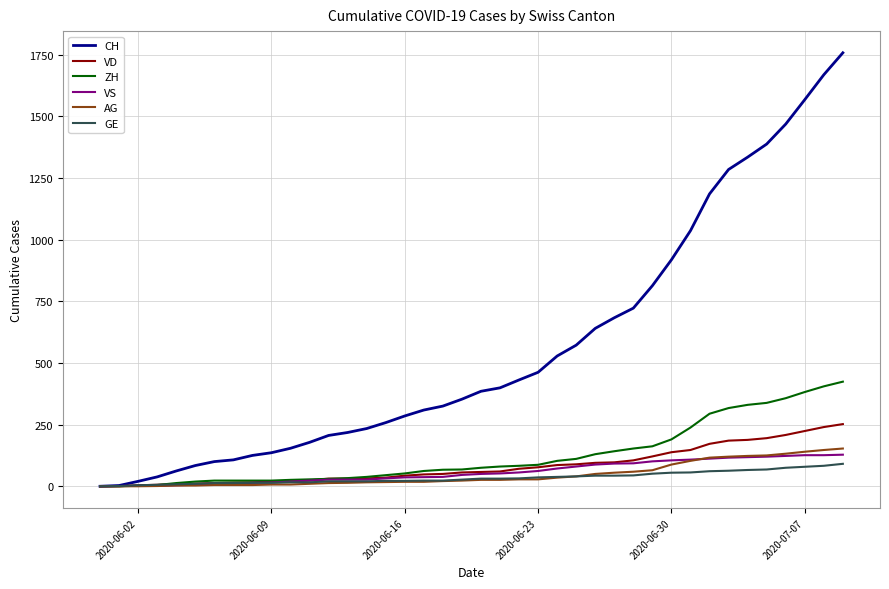

List the series in order of their peak value, highest first.

CH, ZH, VD, AG, VS, GE